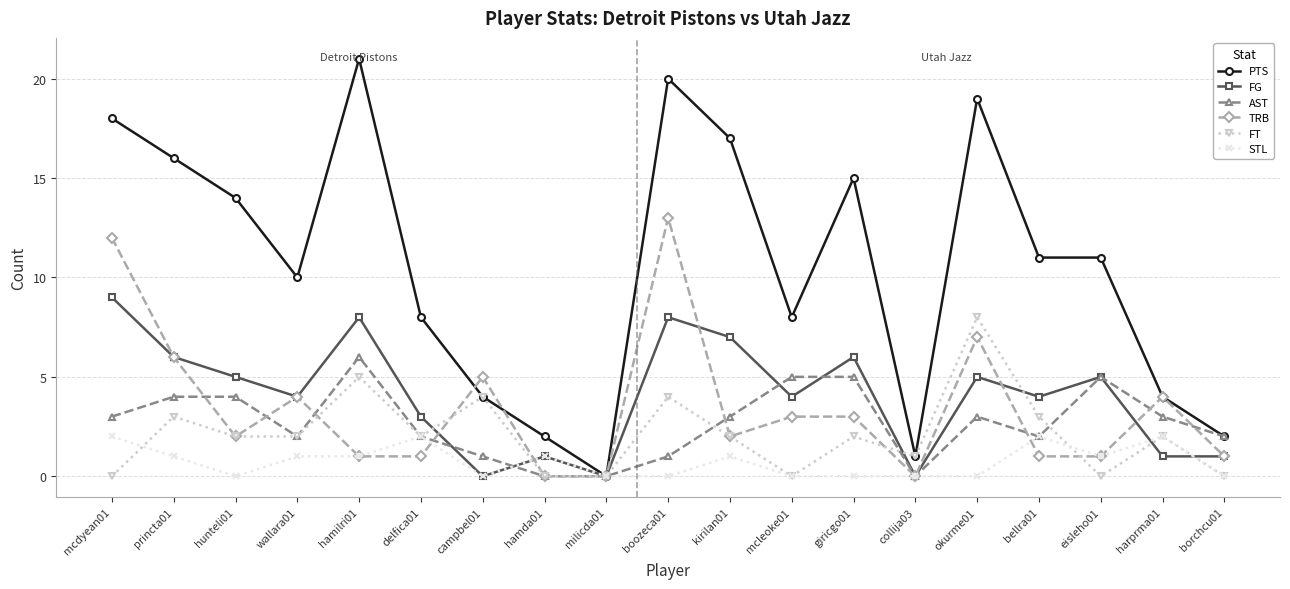

Reading right to left, what are all the values shown in this chart?

PTS: 2	4	11	11	19	1	15	8	17	20	0	2	4	8	21	10	14	16	18
FG: 1	1	5	4	5	0	6	4	7	8	0	1	0	3	8	4	5	6	9
AST: 2	3	5	2	3	0	5	5	3	1	0	0	1	2	6	2	4	4	3
TRB: 1	4	1	1	7	0	3	3	2	13	0	0	5	1	1	4	2	6	12
FT: 0	2	0	3	8	1	2	0	2	4	0	0	4	2	5	2	2	3	0
STL: 0	2	1	2	0	0	0	0	1	0	0	1	0	2	1	1	0	1	2